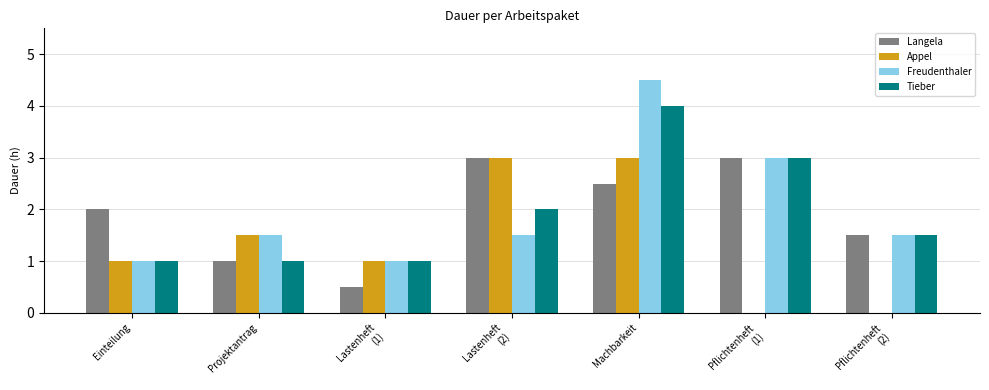

What is the total value across all series at Projektantrag?

5.0